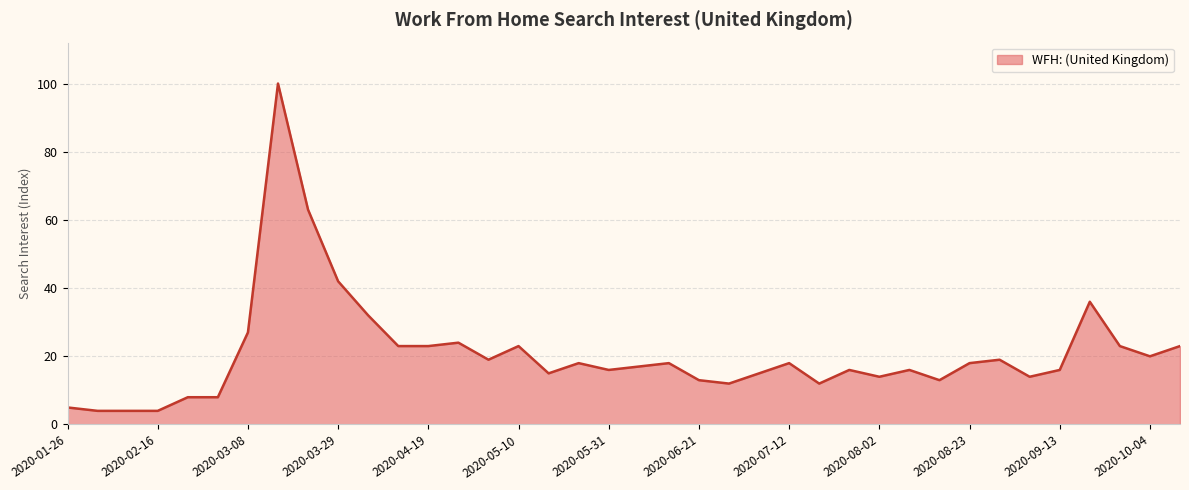

What is the smallest value displayed?

4